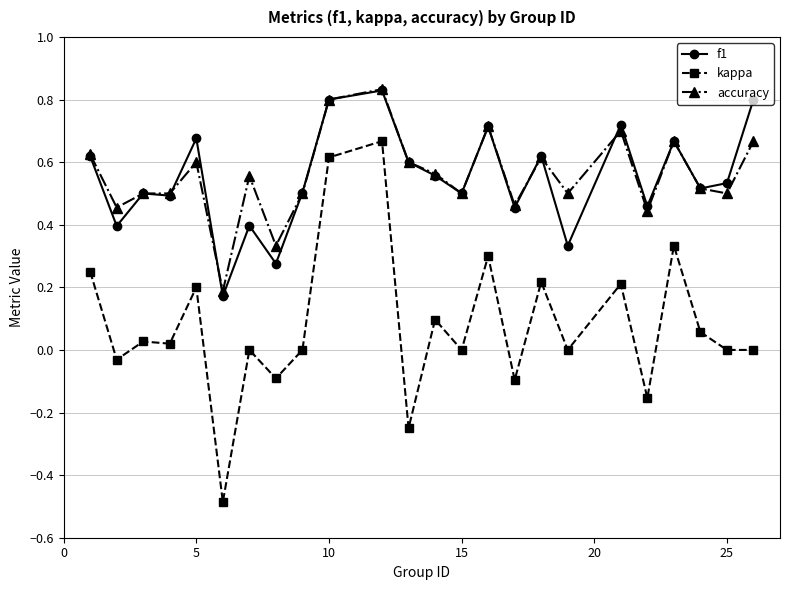

What is the value of the kappa point at the 6th from the left?

-0.5